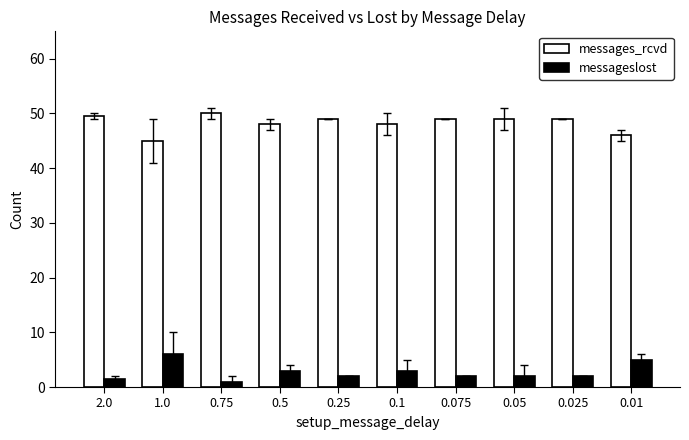

Are the bars grouped side by side (vs. stacked)?

Yes